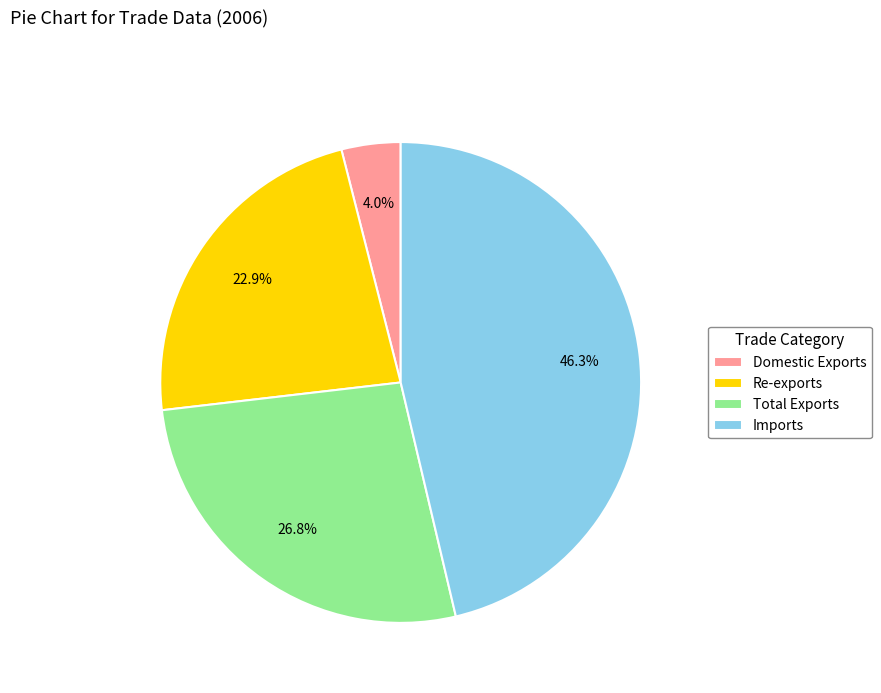

Approximately how many times larger is the value at Re-exports compared to Imports?

0.5